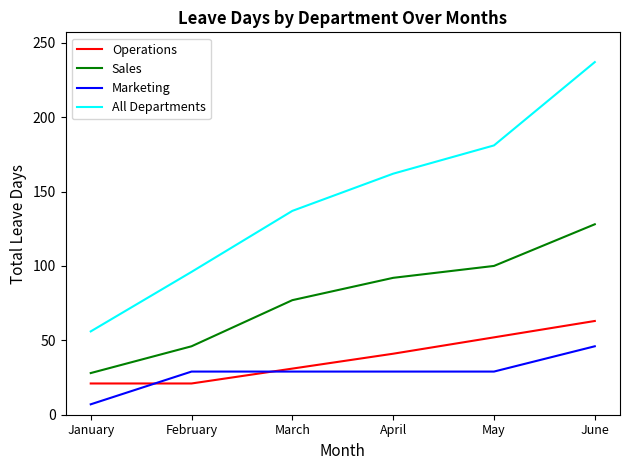

What is the sum of all Sales values?

471